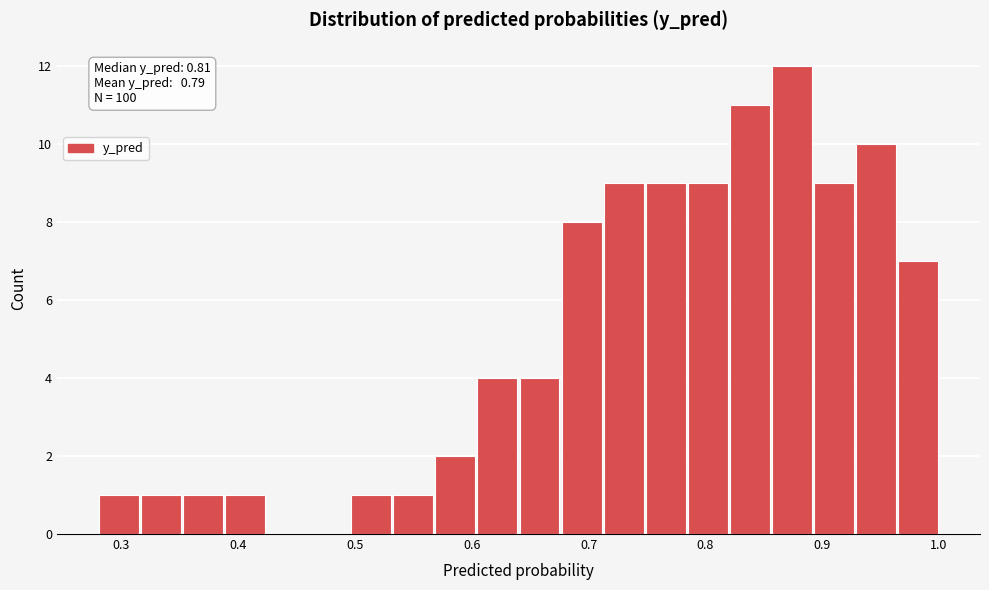

Around what value on the x-axis is the tallest bar? Give the approximate position of its centre, as read against the axis.

0.87